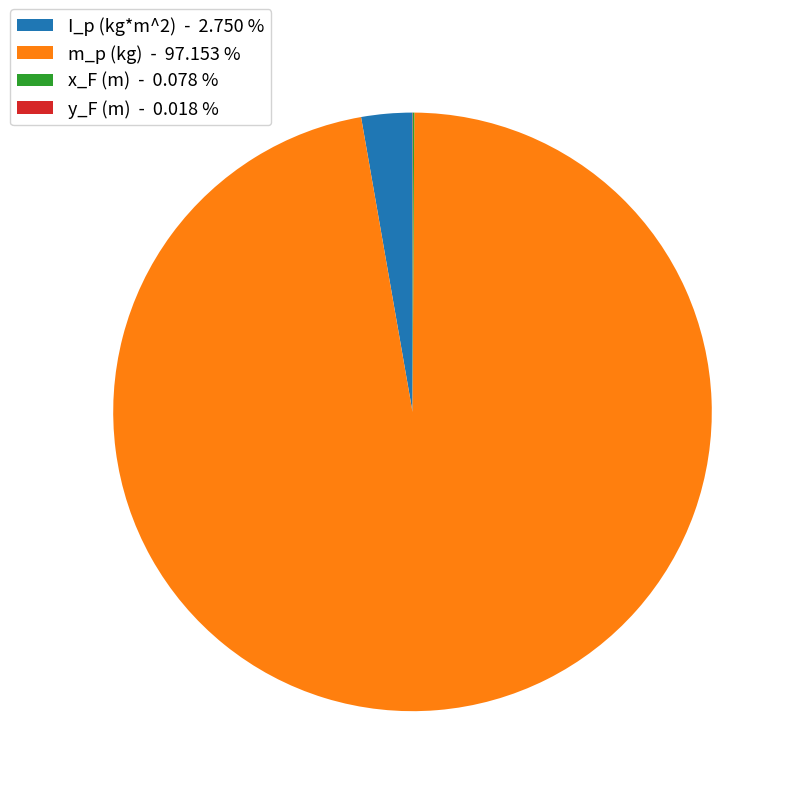

Does any single category account for the majority?

Yes